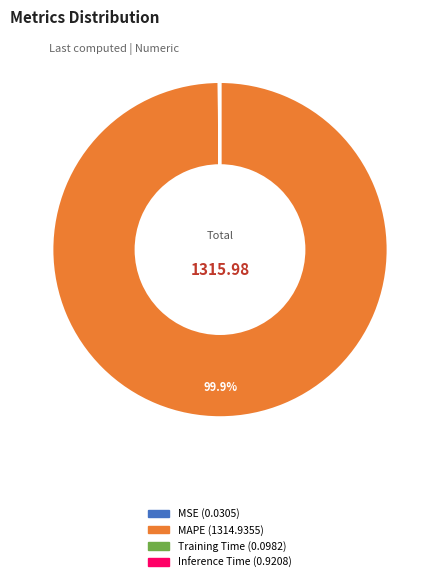

Which slice is the largest?

MAPE